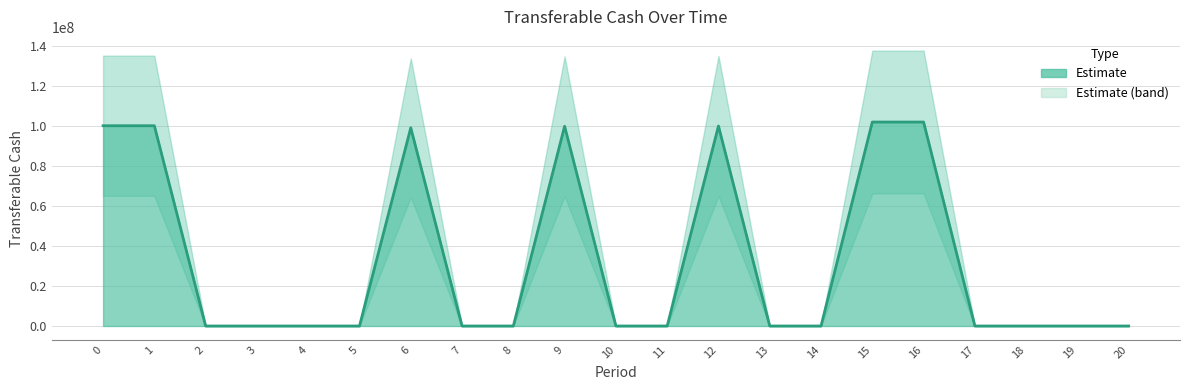

Read the value at 12.

99865287.1